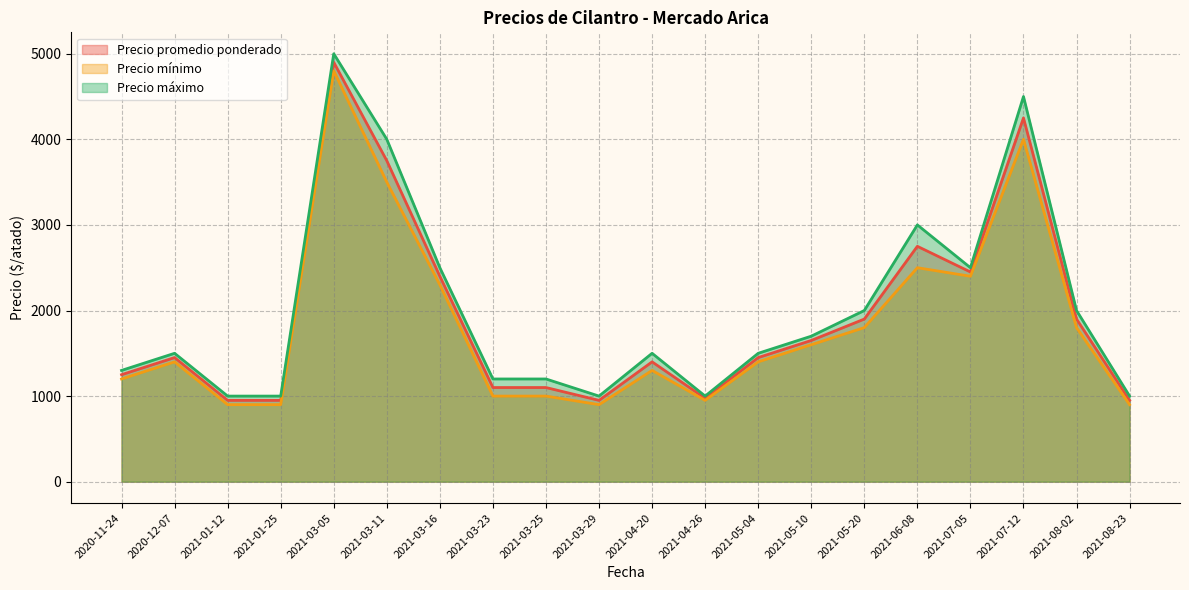

What is the lowest value of the Precio promedio ponderado series?

950